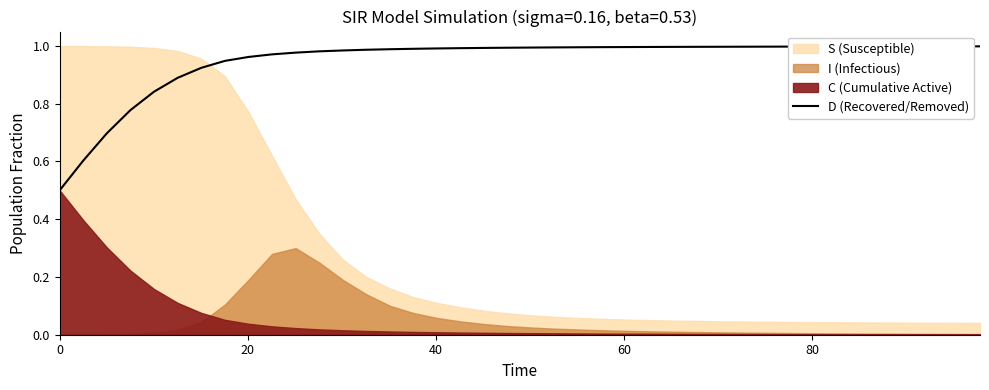

How many lines are shown in the chart?

1